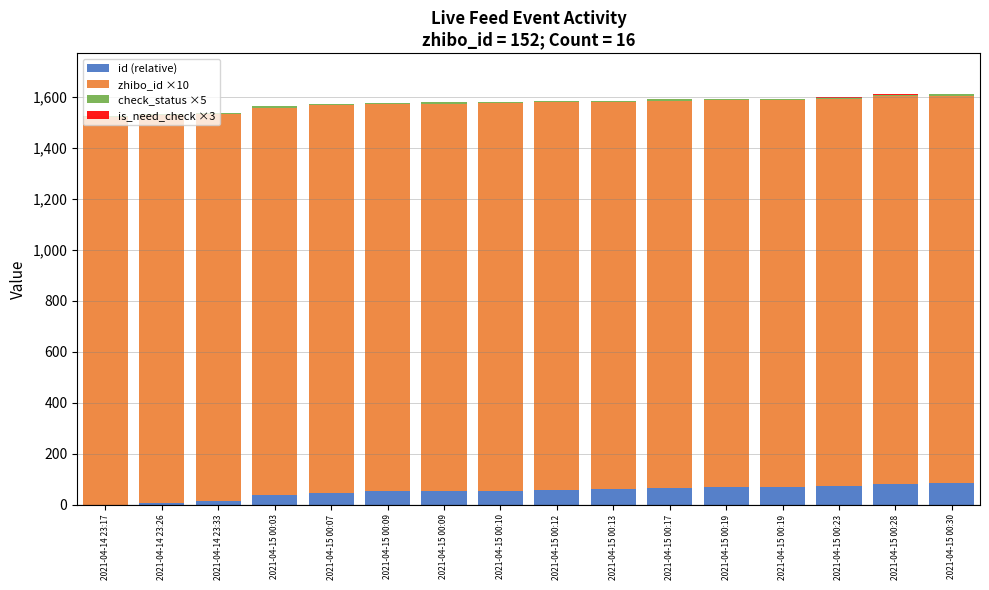

At how many categories does at least one series exceed 762?

16